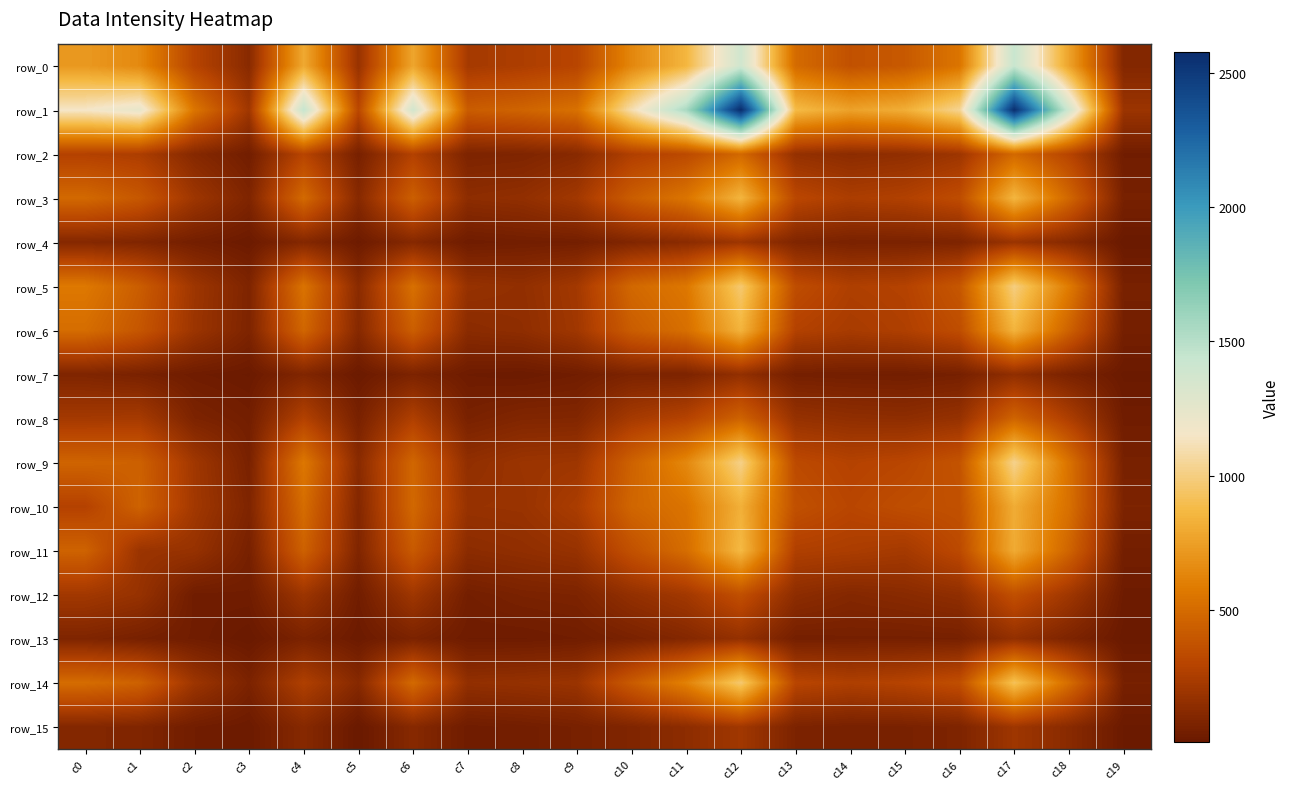

What is the average value of the row_11 series?

322